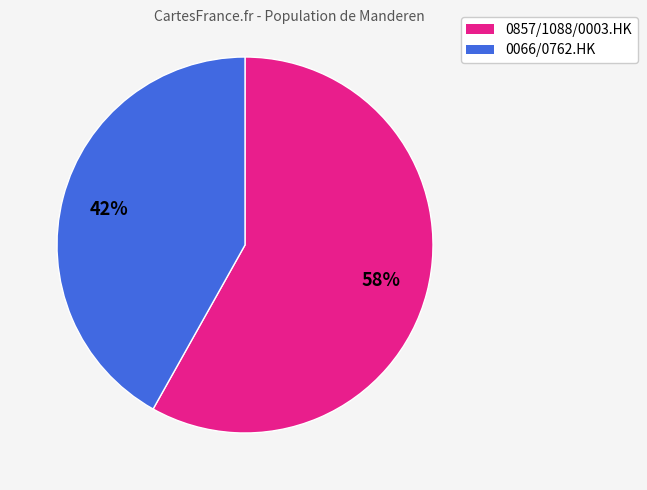

To the nearest percent, what is the difference between the largest and smallest slice percentages?

16%